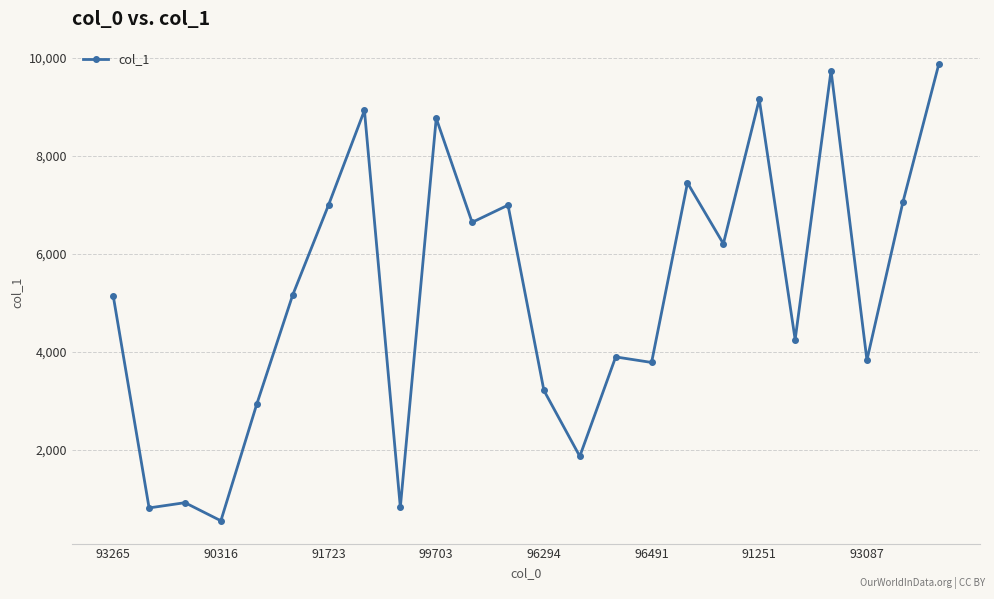

True or false: there are more than 0 points higher than both neighbors.

True